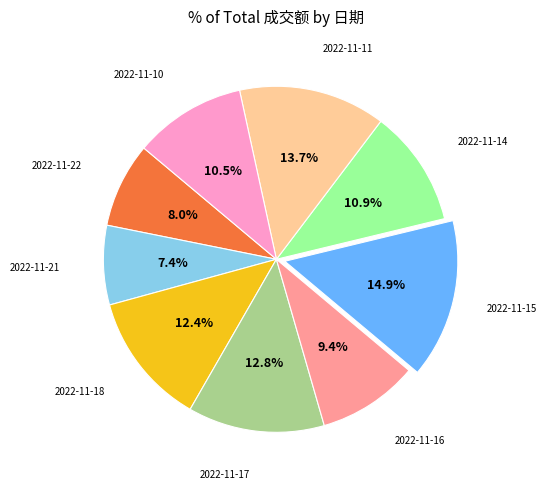

Is it true that 2022-11-11 is 26% of the pie?

False